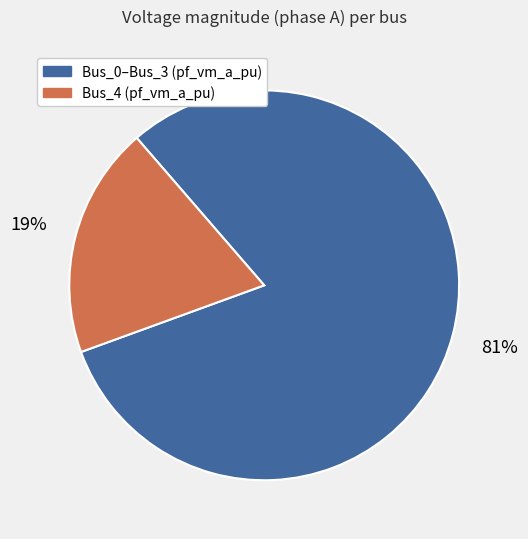

To the nearest percent, what is the difference between the largest and smallest slice percentages?

62%